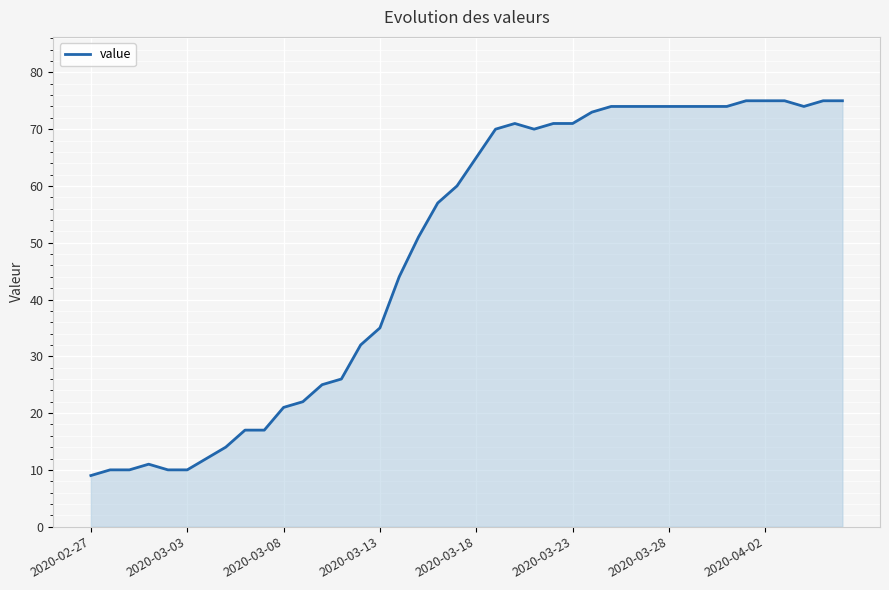

What is the maximum value shown in the chart?

75